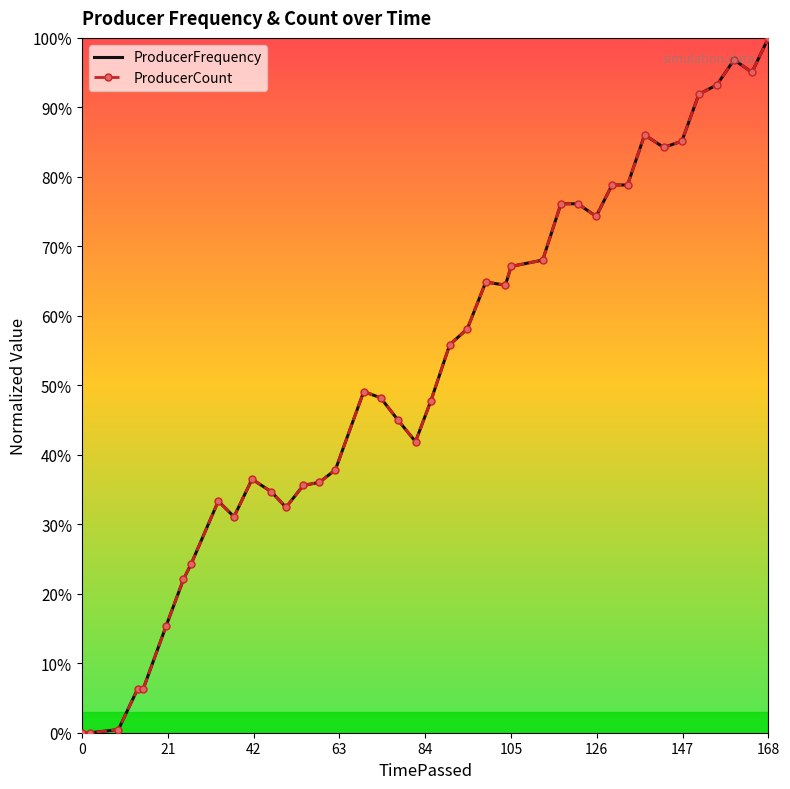

What is the value of the ProducerCount point at the 18th from the left?

0.5